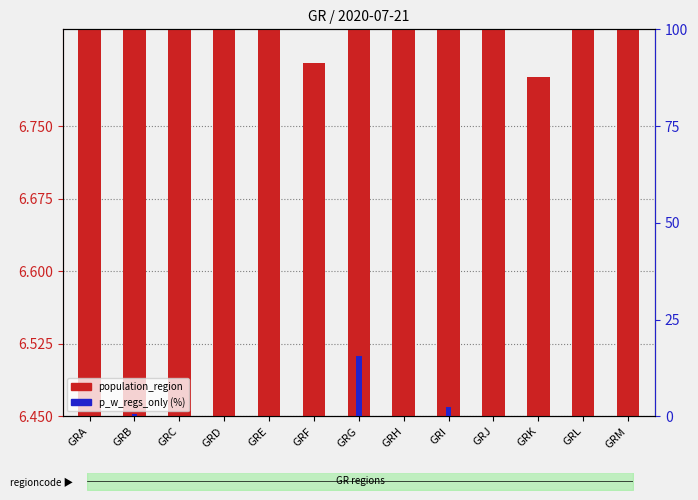

What is the sum of all population_region (scaled) values?

102.9